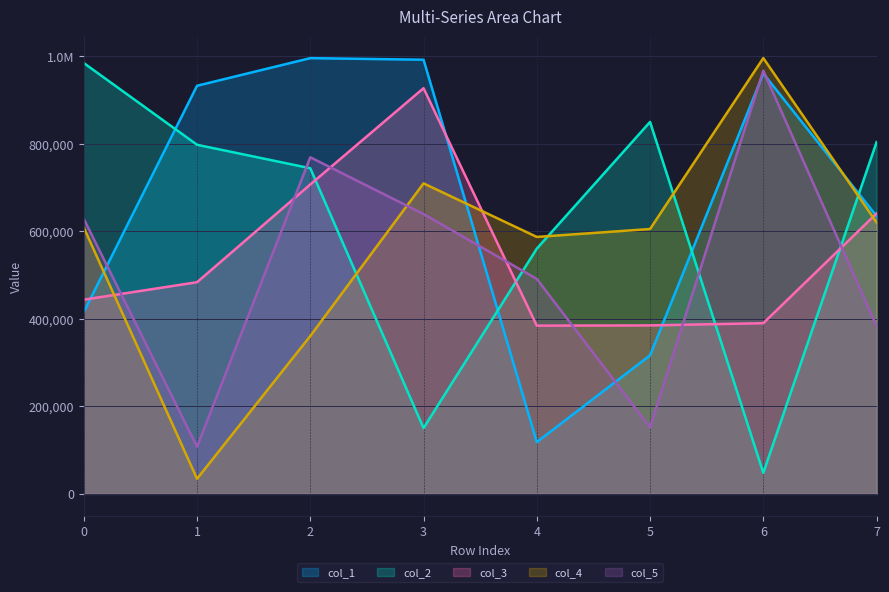

How many series are shown in this chart?

5